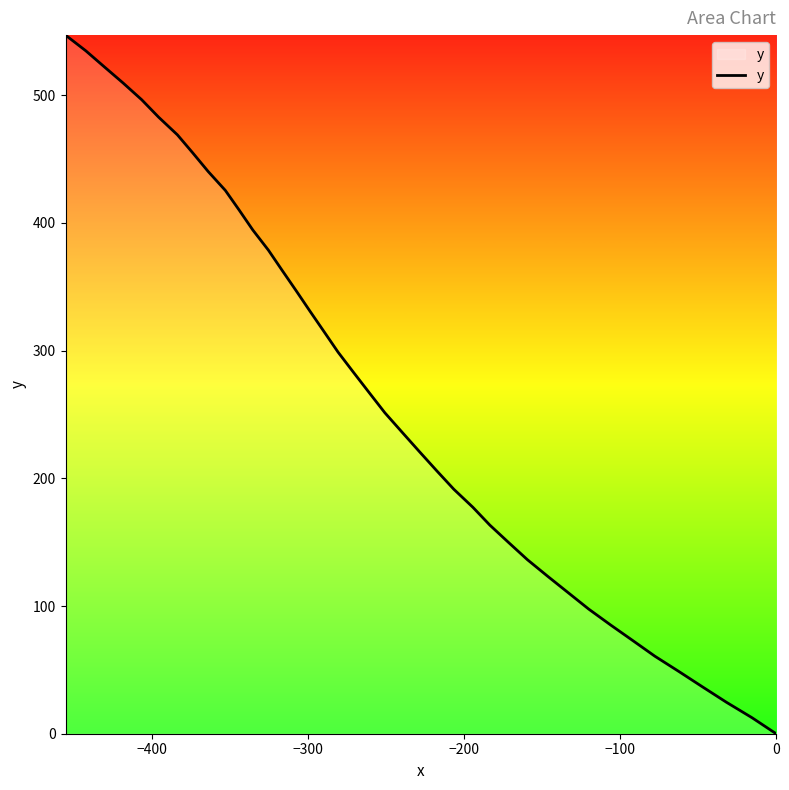

True or false: the data has more than 2 interior local peaks.

False